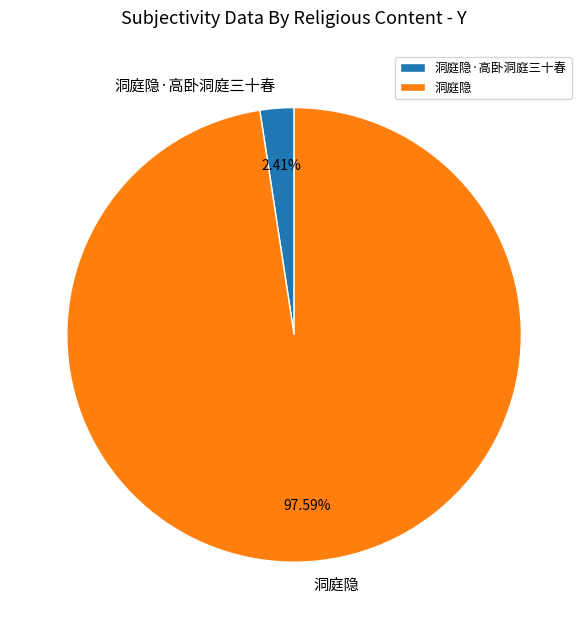

Which category has the biggest portion of the pie?

洞庭隐